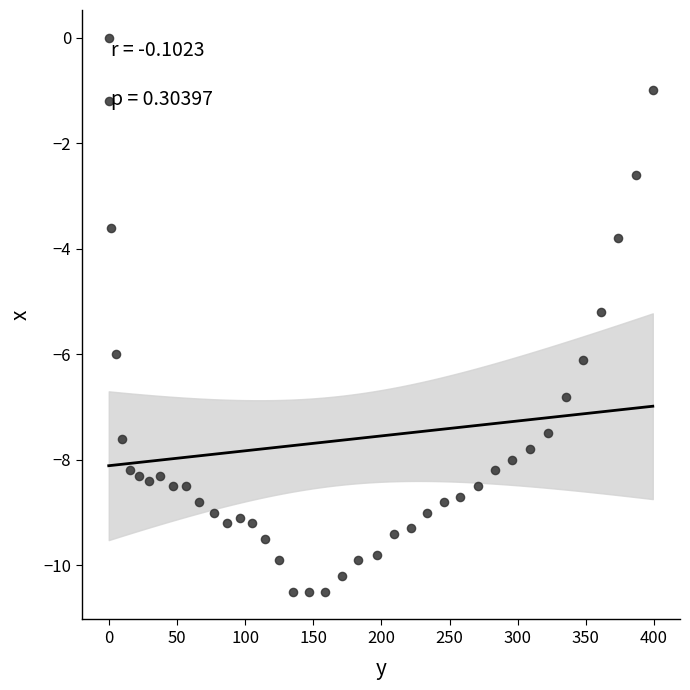

What is the range of X values (max minus min)?

399.4